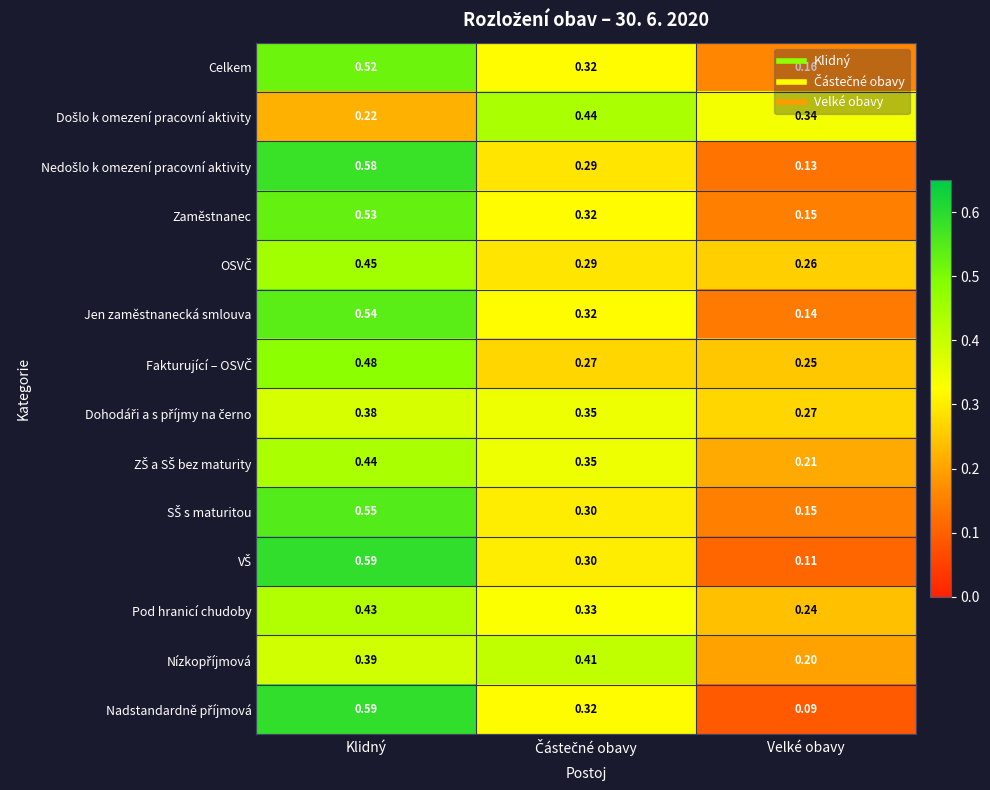

At which category is the sum across all series the highest?

Klidný